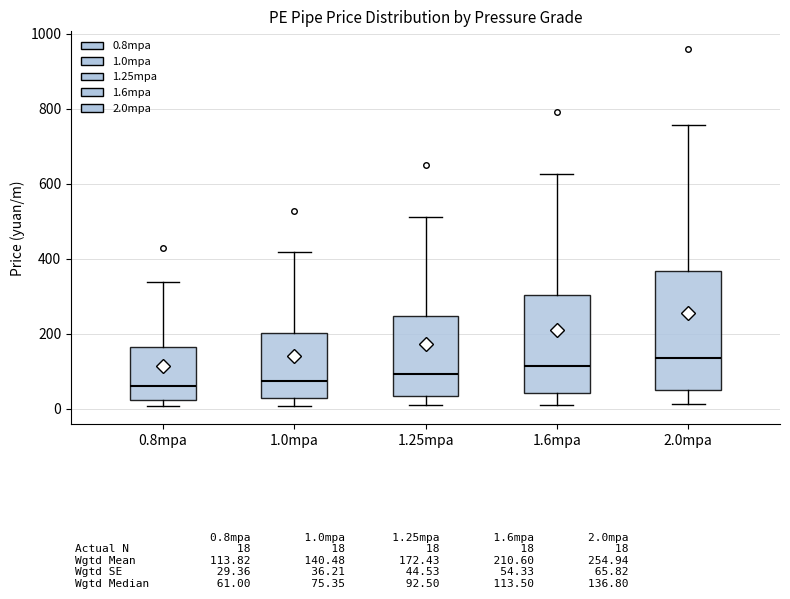

Which box is the tallest, from its lower edge to its upper edge?

2.0mpa